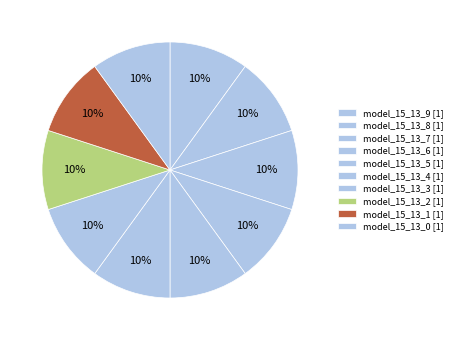

Is it true that model_15_13_3 is 22% of the pie?

False